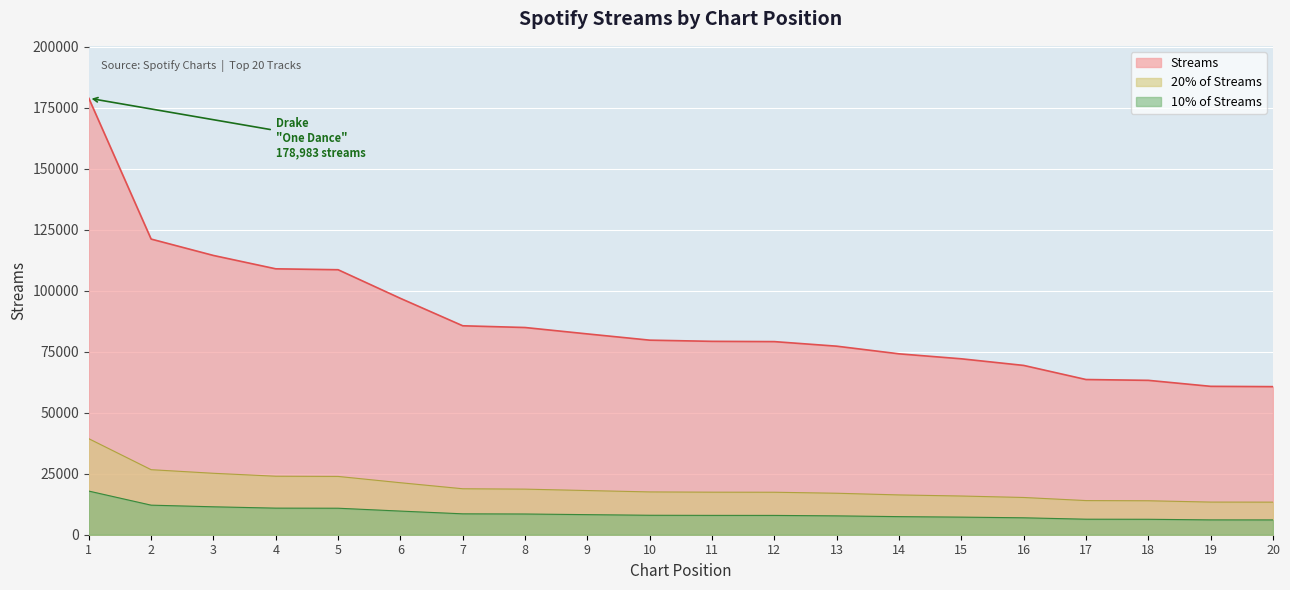

What is the sum of the values at 13 and 4?

186337